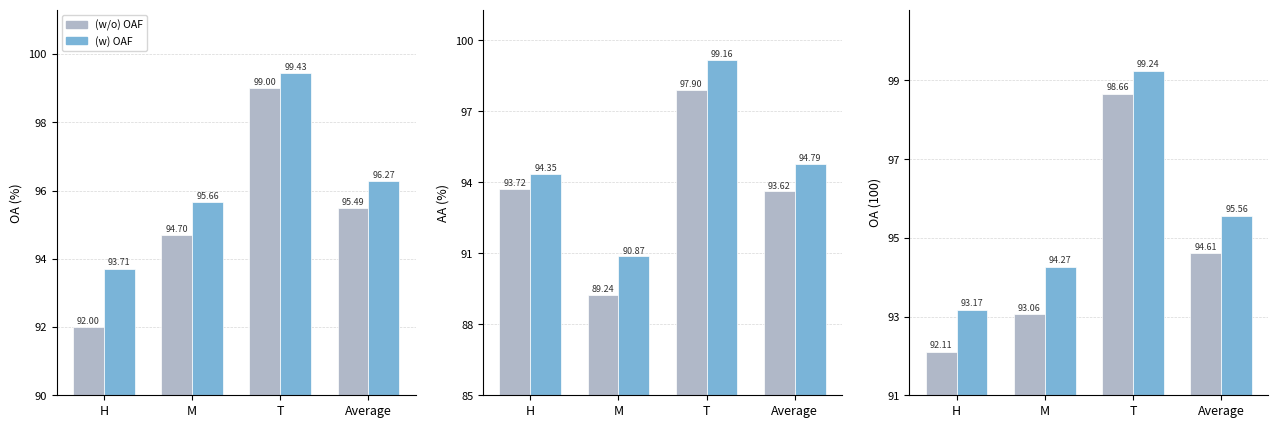

The (w/o) OAF series shows 92.1 at H. True or false?

True